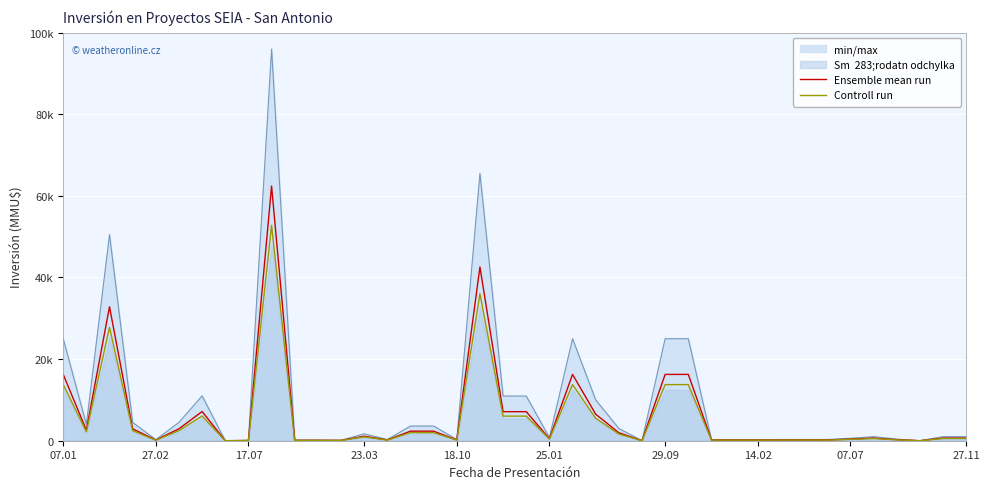

True or false: Controll run has a value of 6022.5 at 20.

True